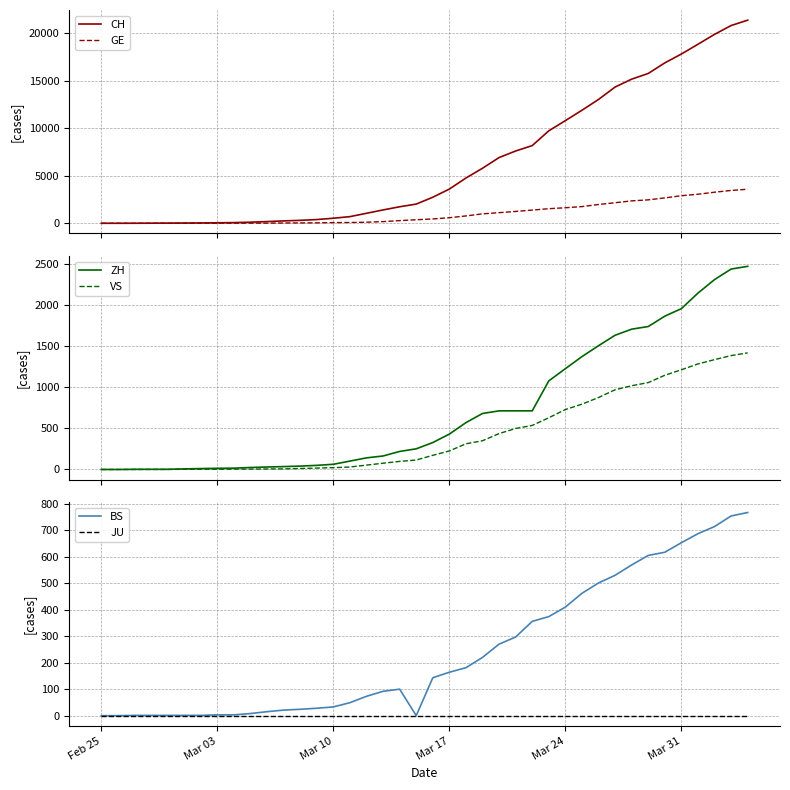

What is the sum of all VS values?

16815